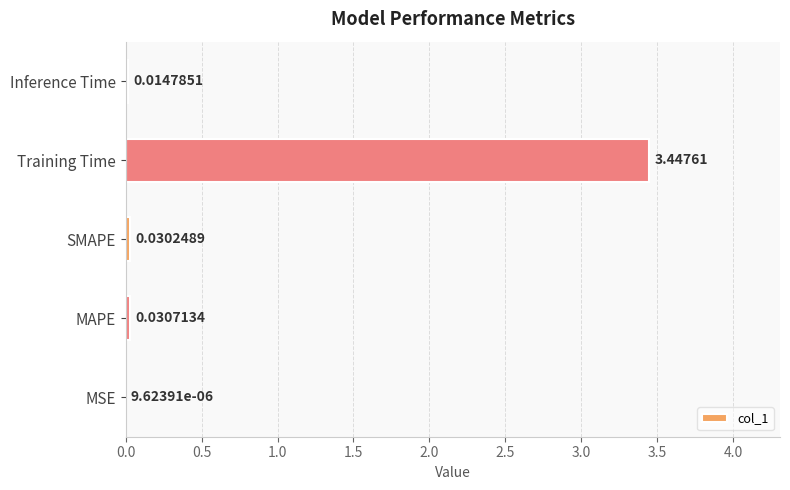

Does the chart contain stacked bars?

No